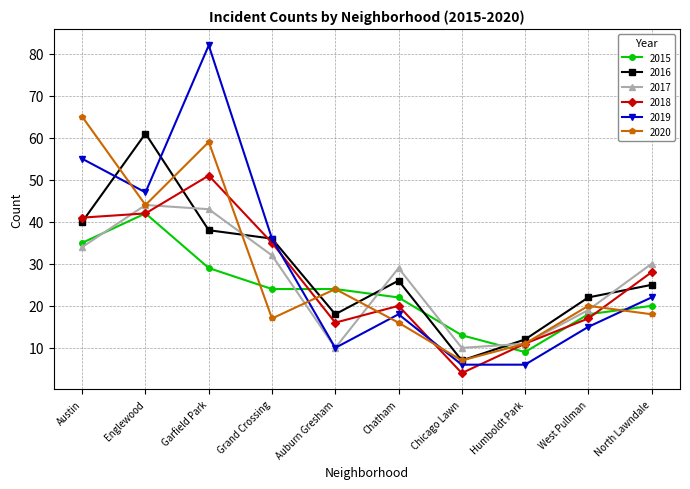

How many intersections are there between 2016 and 2015?

4